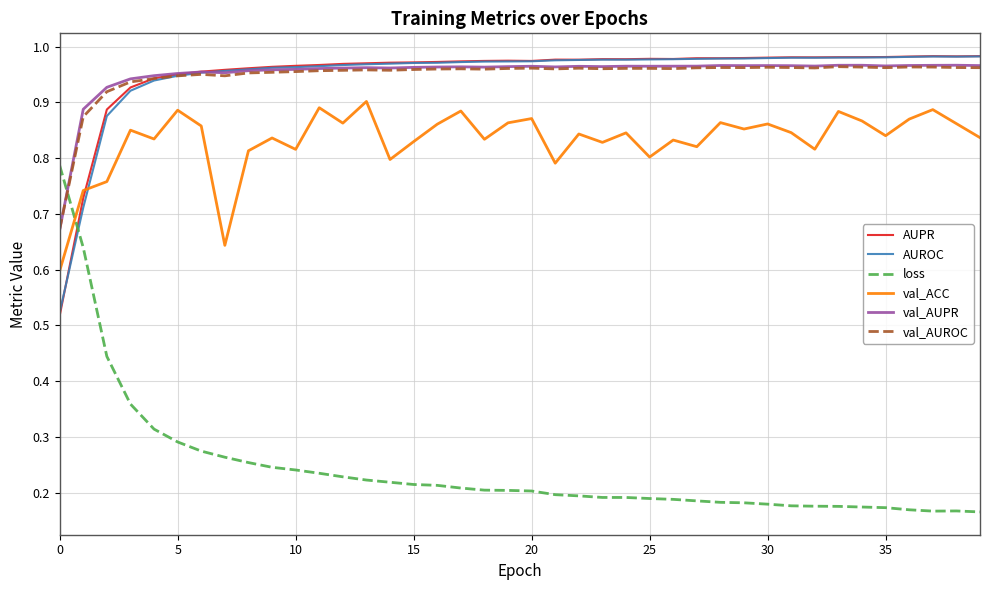

Which series has the largest range (max minus min)?

loss